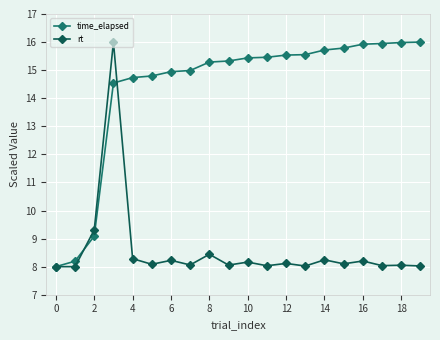

Which series has the largest total across all categories?

time_elapsed